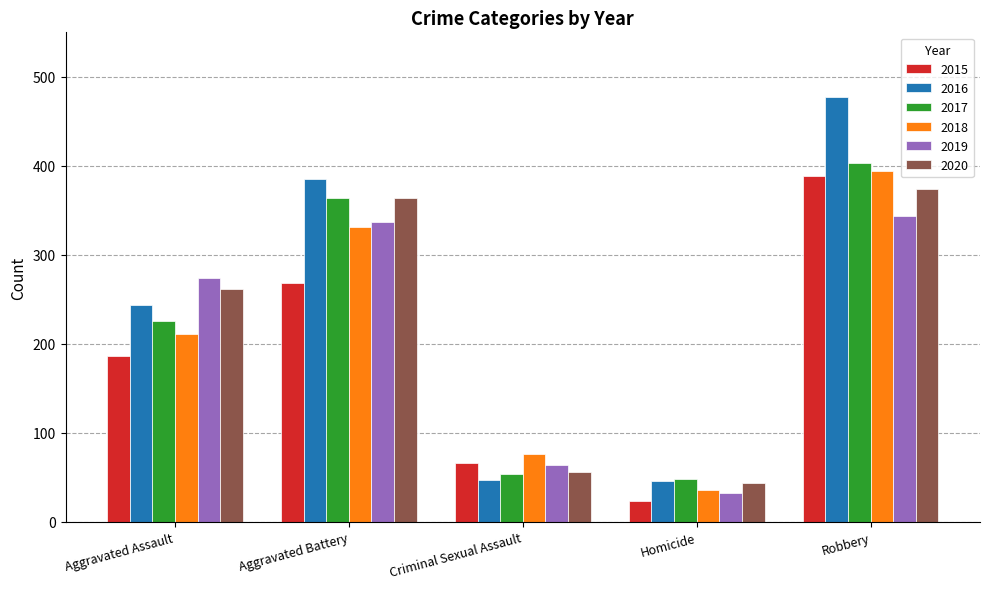

Where is 2015 nearest to the value 205?

Aggravated Assault